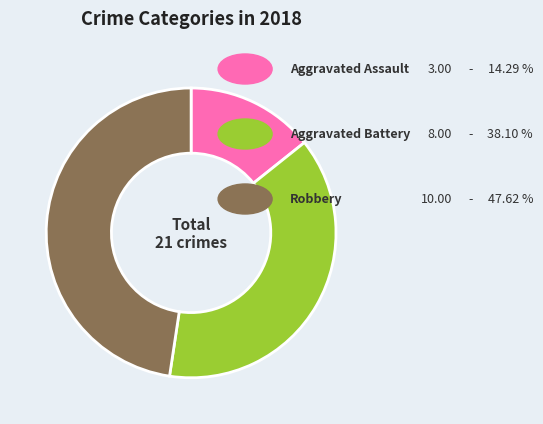

Count the number of slices in the pie.

3